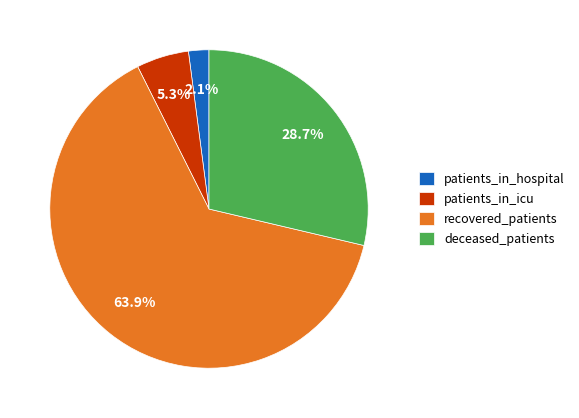

Is there any slice that represents more than half of the pie?

Yes